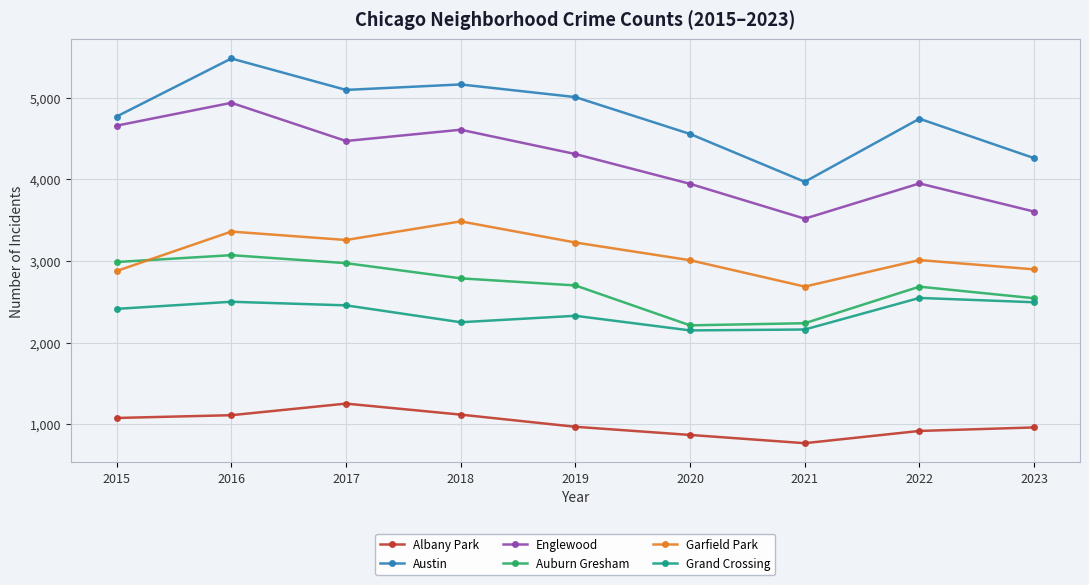

What is the smallest value displayed?

767